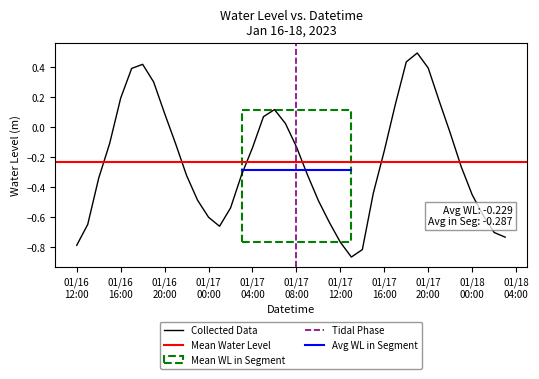

What is the value of the 28th point from the left?

-0.4